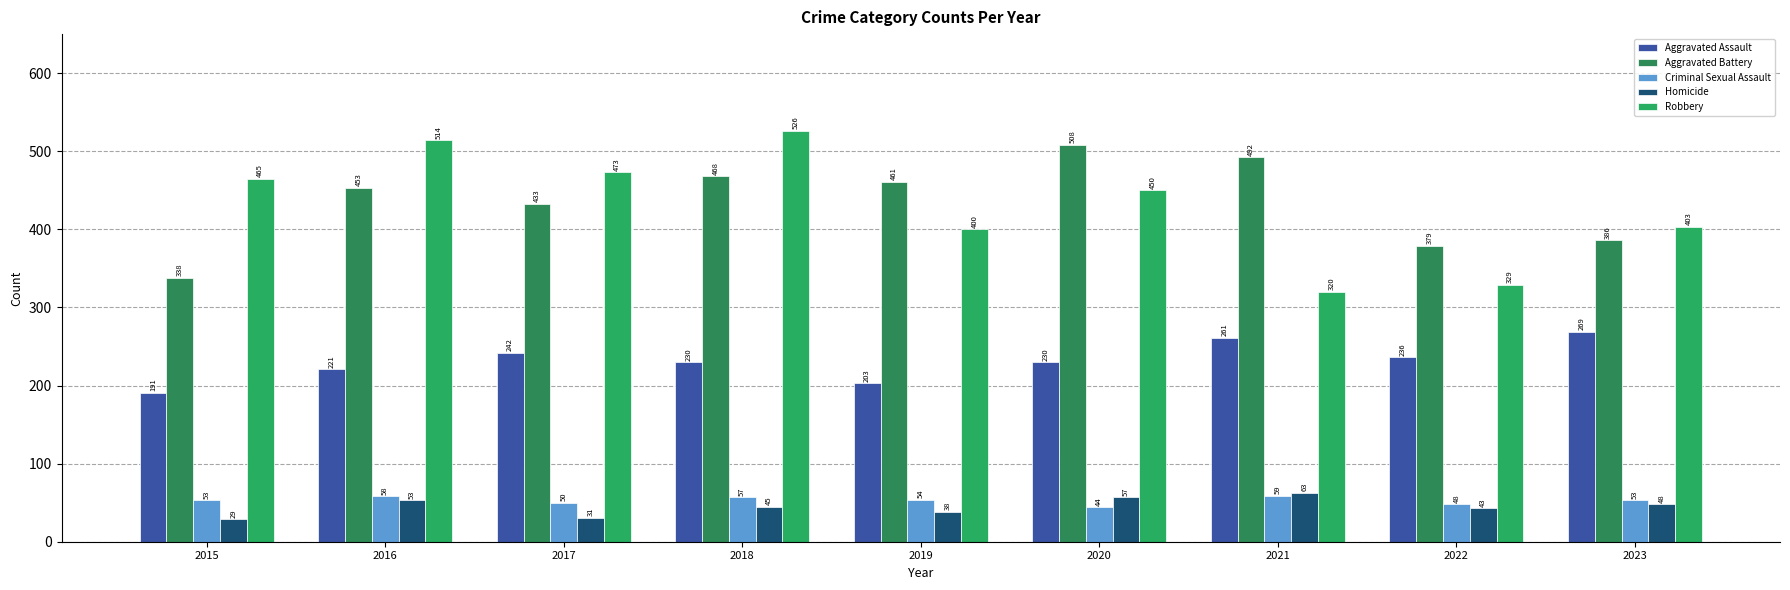

What is the value of the Aggravated Assault bar at the 3rd from the left?

242